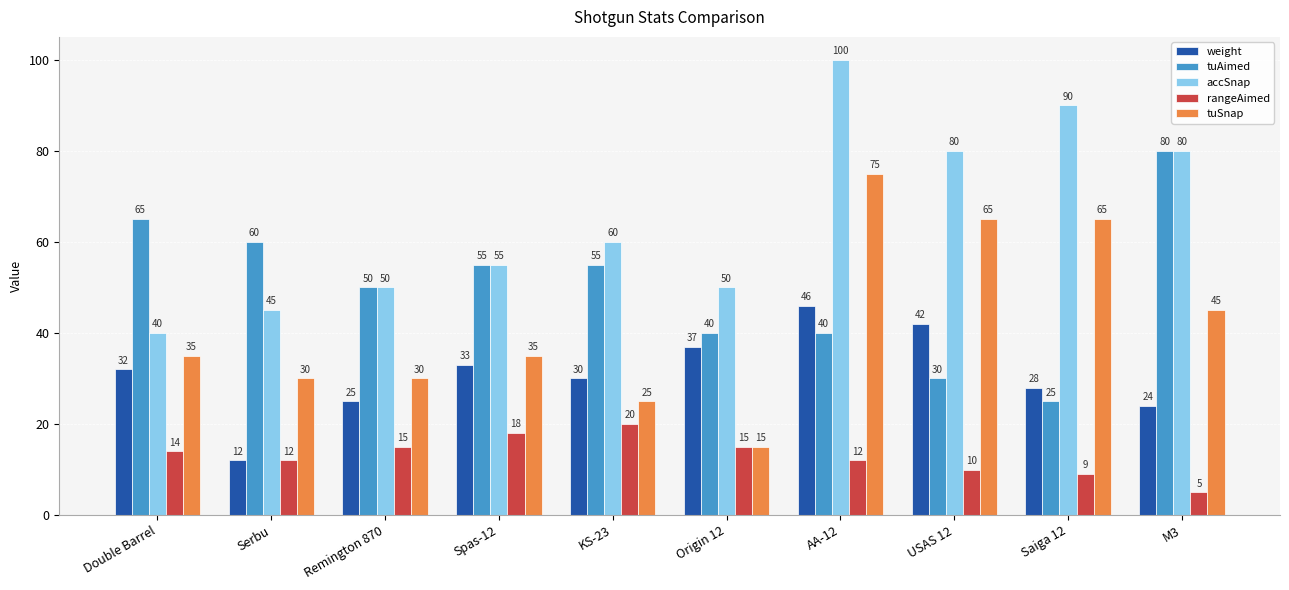

How many bars are there in total?

50